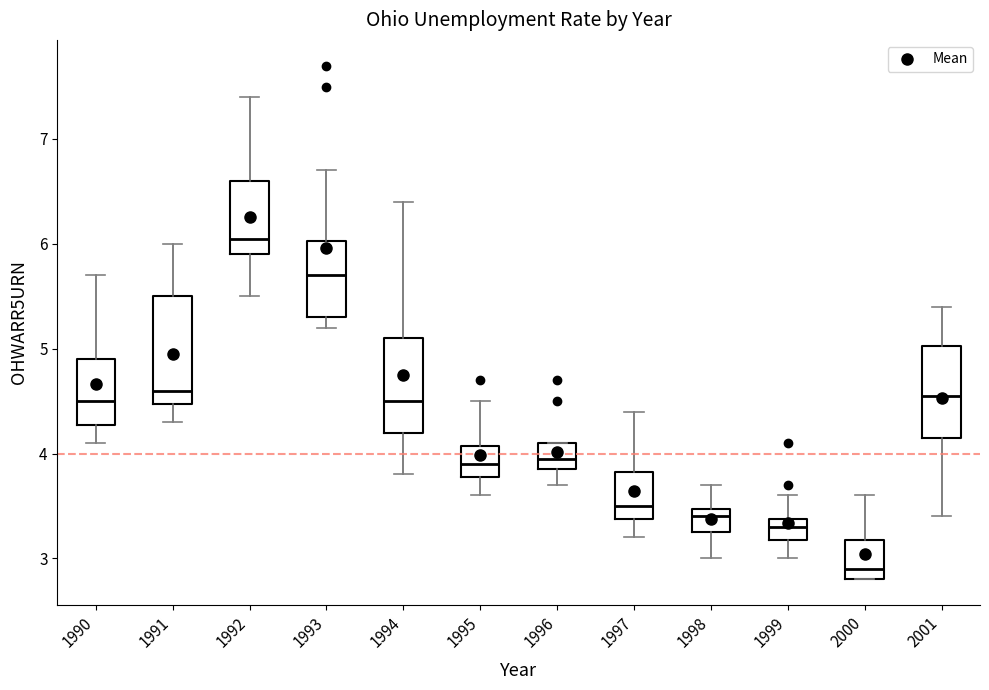

Where is the upper edge of the box at x = 1992 on the y-axis? The values are not printed on the chart, so give them approximately, as read against the axis.

6.6